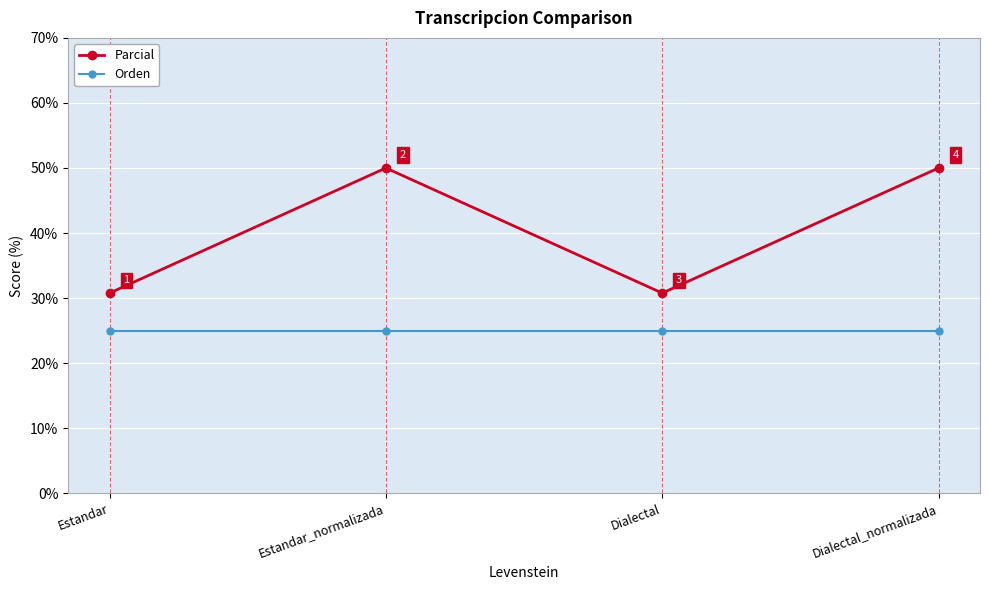

What is the smallest value displayed?

25.0